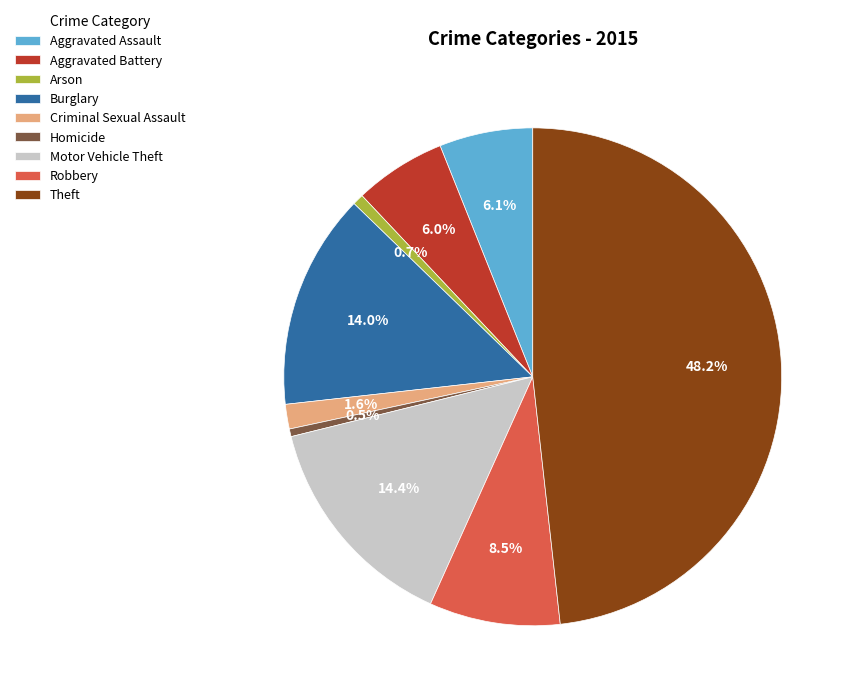

What is the largest slice in the pie chart?

Theft